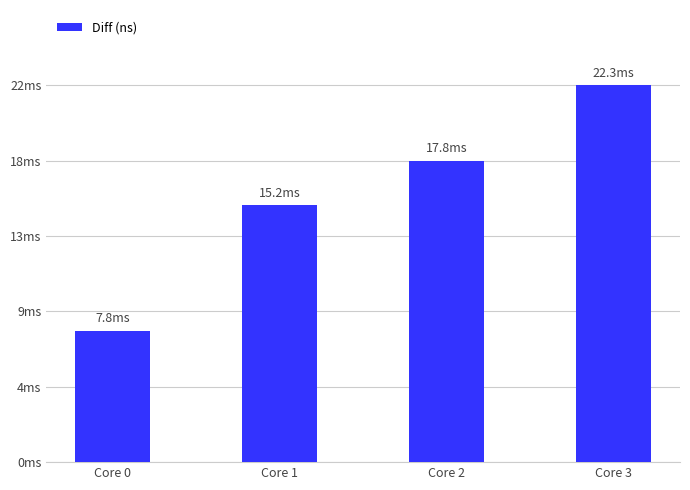

Approximately how many times larger is the value at Core 3 compared to Core 2?

1.3